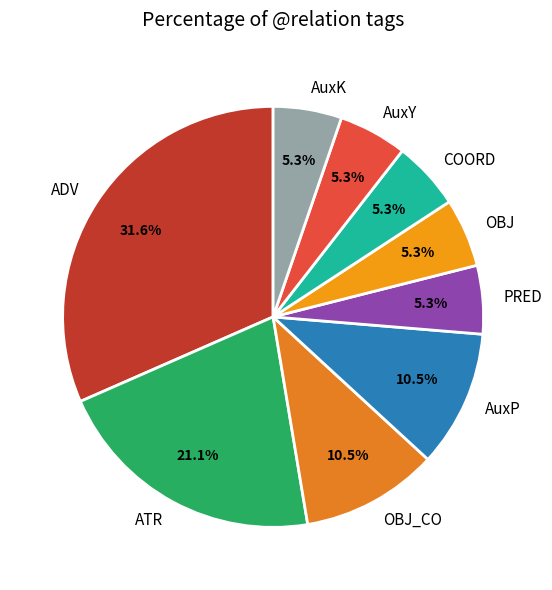

Approximately how many times larger is the value at AuxY compared to AuxP?

0.5